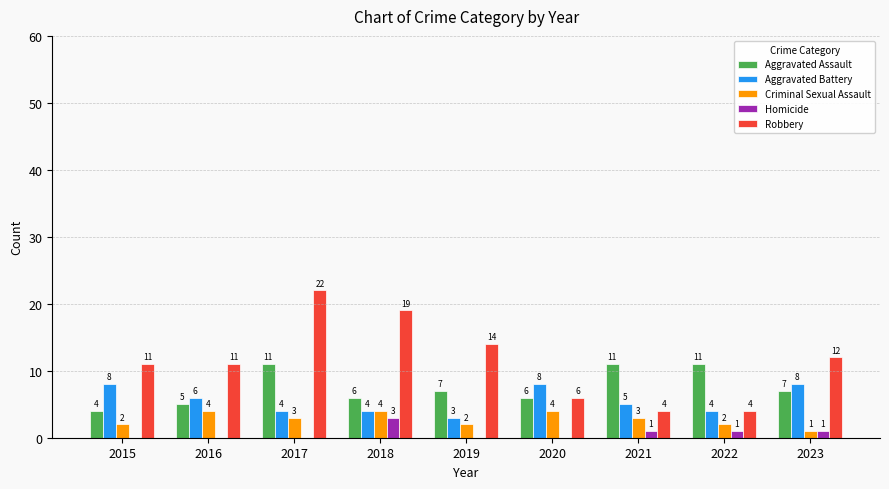

Which series has the largest total across all categories?

Robbery